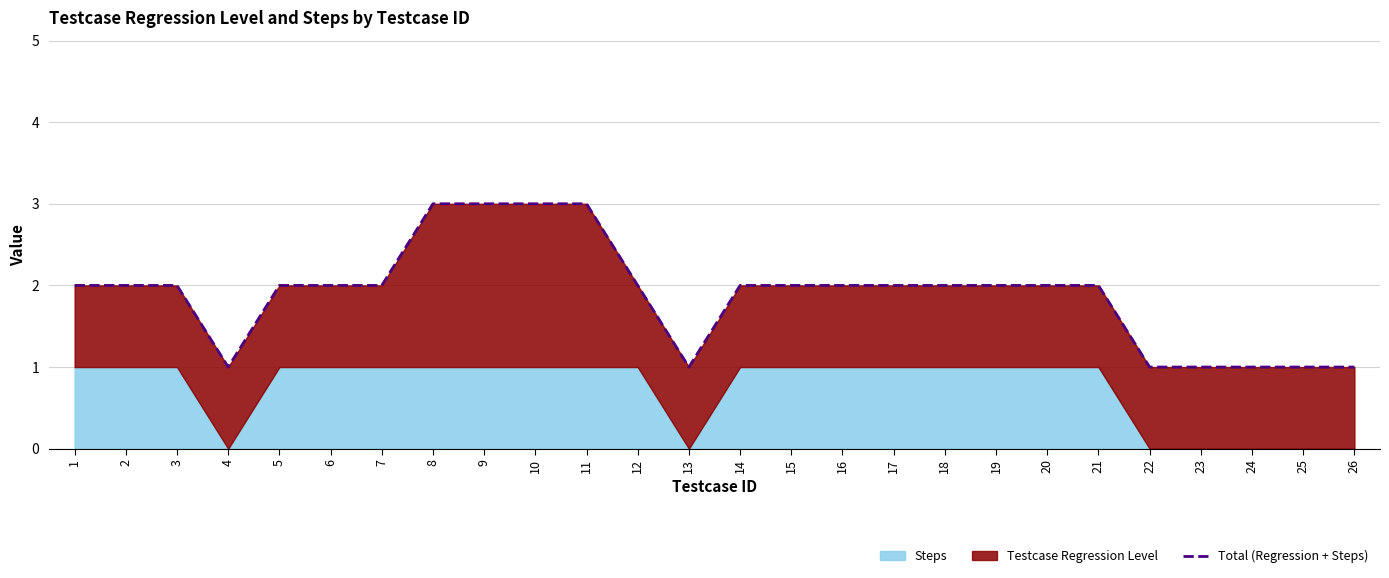

What is the value of the 17th point from the left?

2